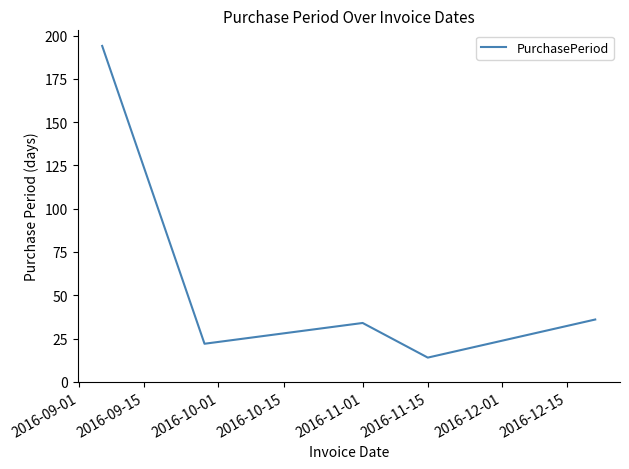

Reading left to right, extract all data points from this chart.

194	22	34	14	36